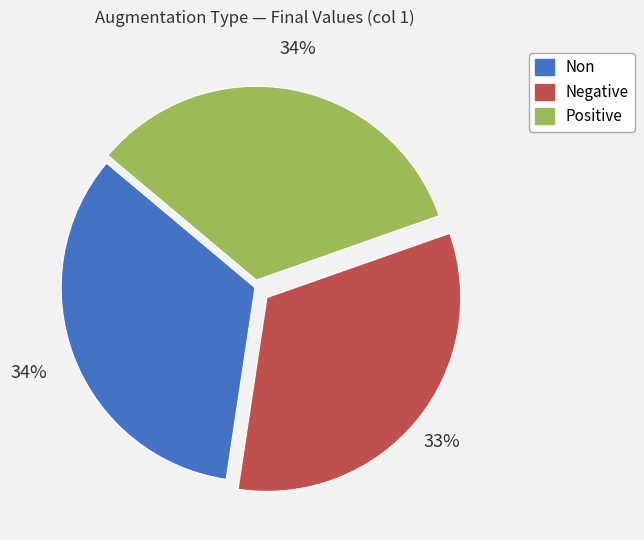

What percentage is the Non slice, to the nearest percent?

34%